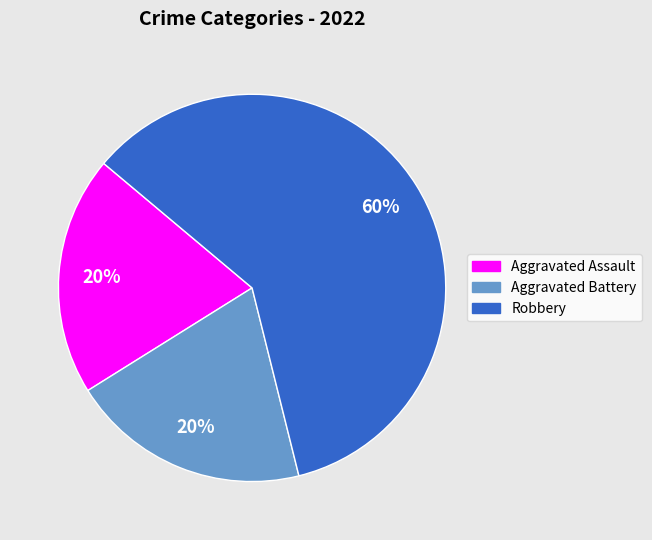

What is the largest slice in the pie chart?

Robbery